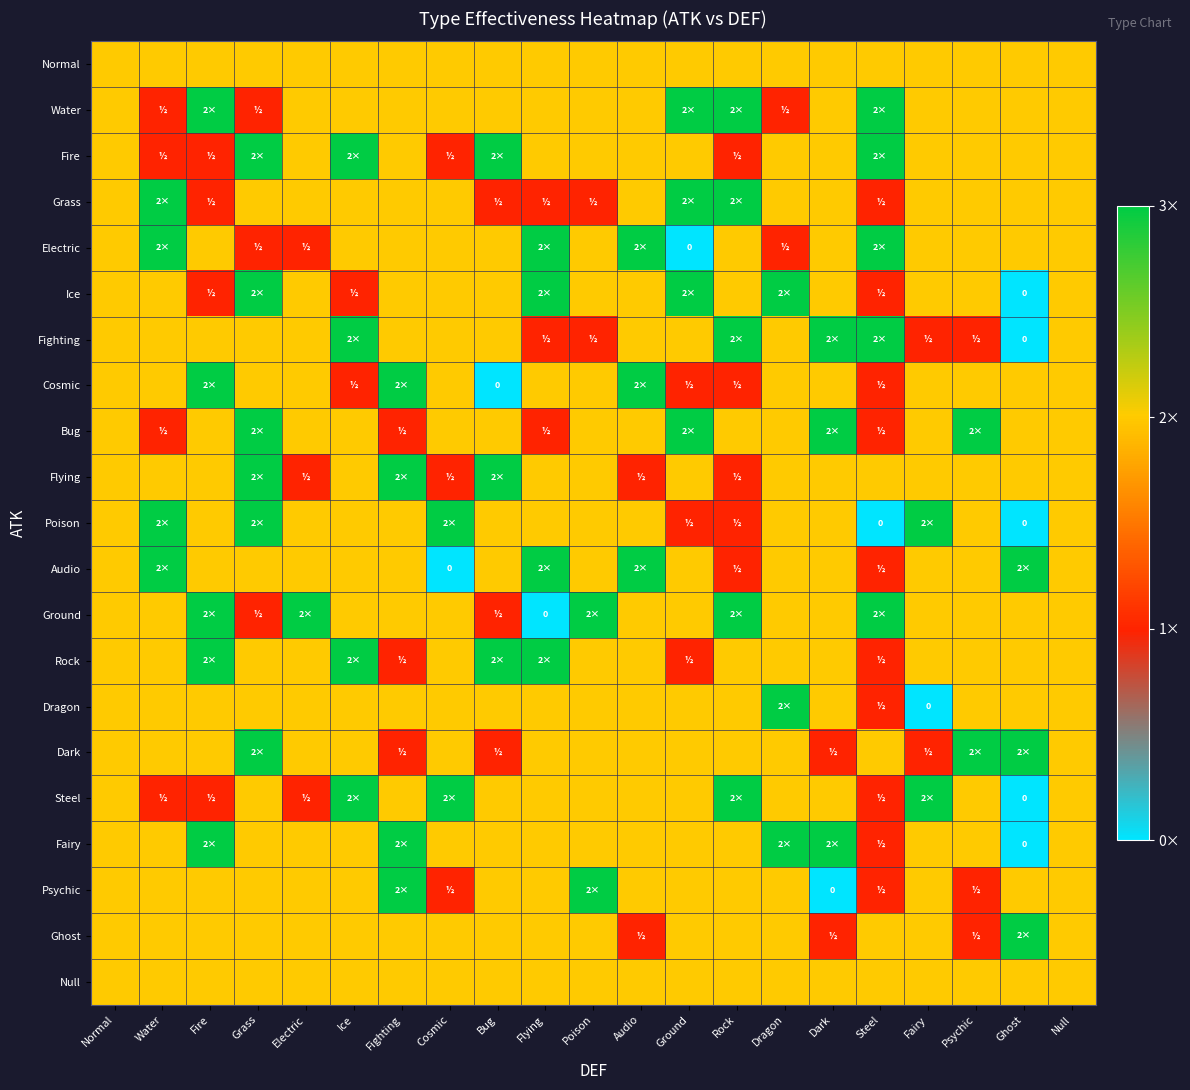

Is the value of Fire at Dark greater than the value of Ground at Dark?

No